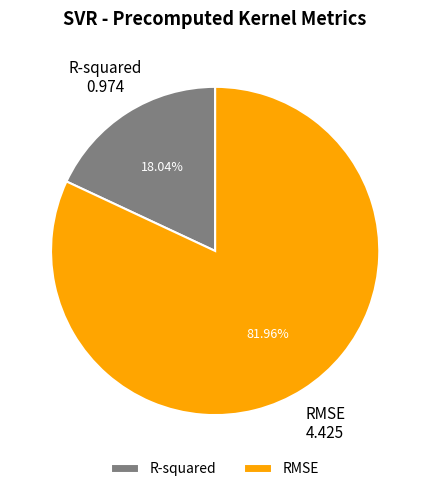

The R-squared slice represents 28% of the pie. True or false?

False